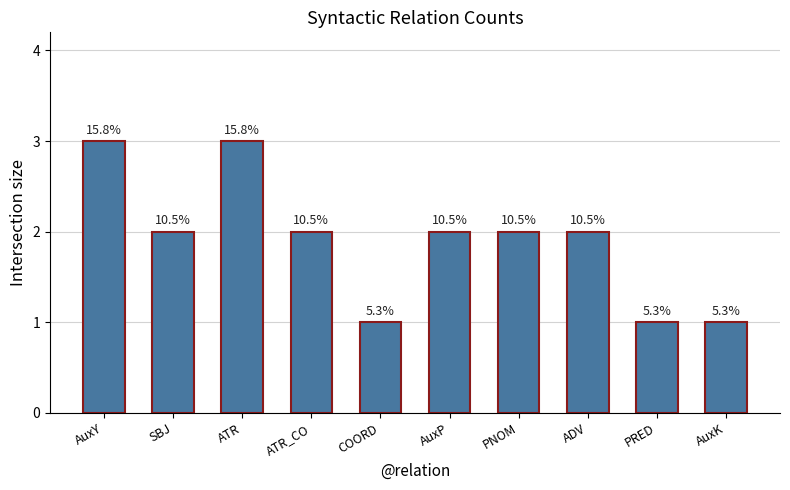

At which label is the value closest to 2?

SBJ